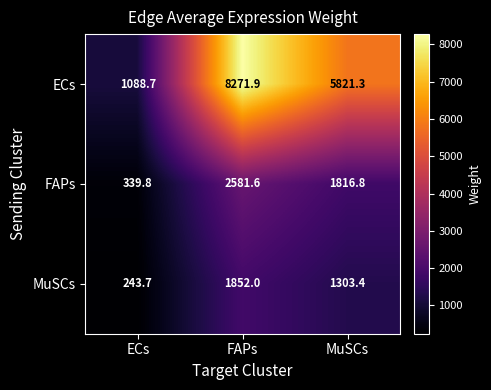

Which series has the widest spread of values?

ECs